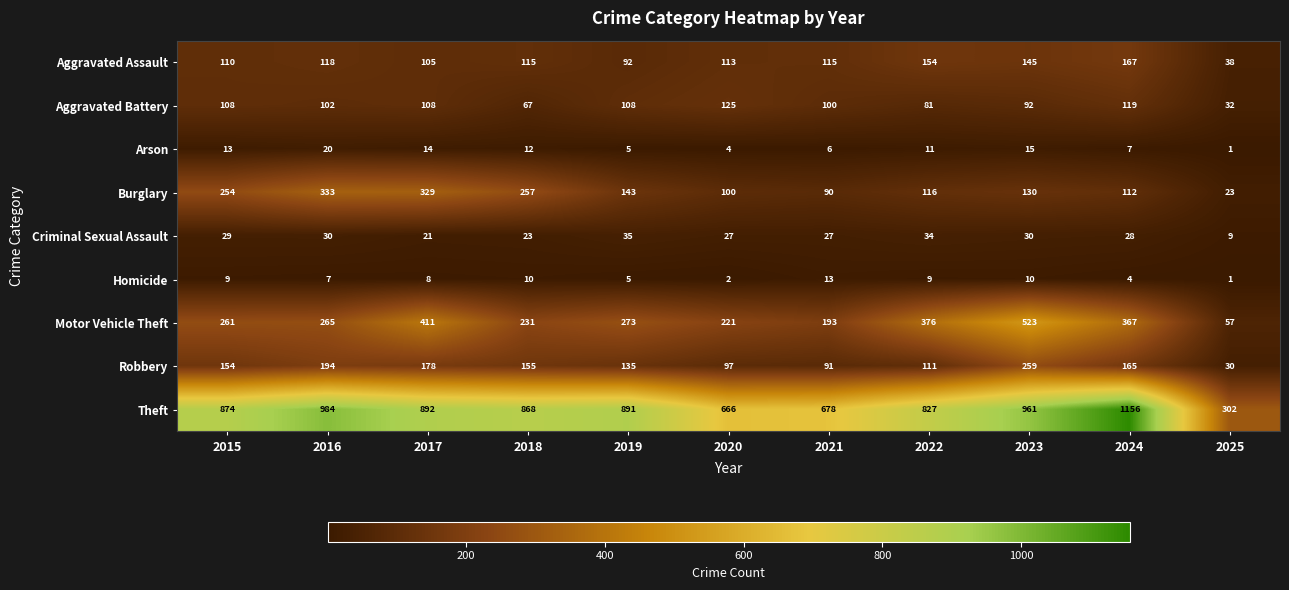

What is the total value across all series at 2020?

1355